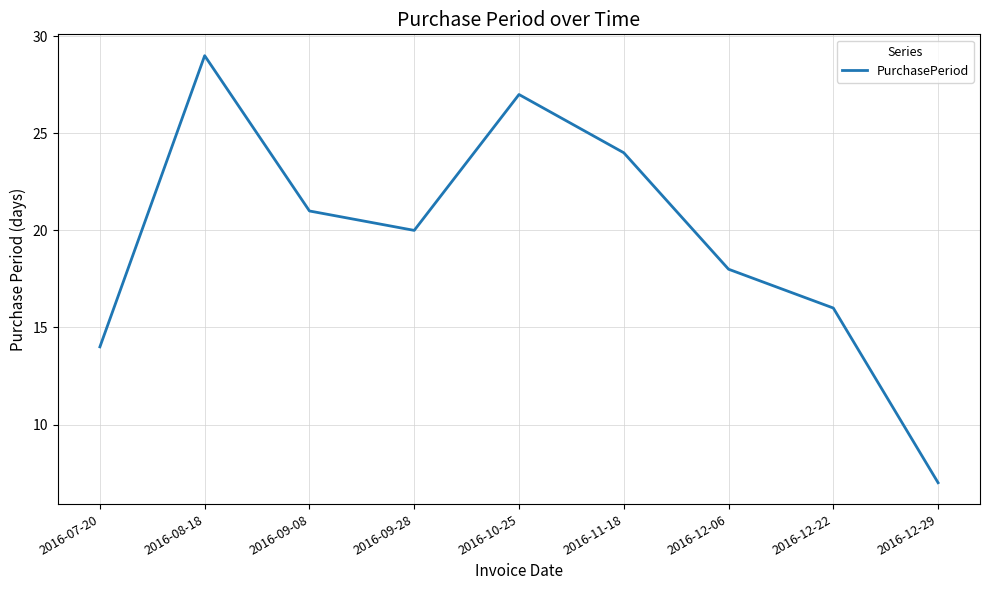

What is the sum of the values at 2016-12-22 and 2016-12-29?

23